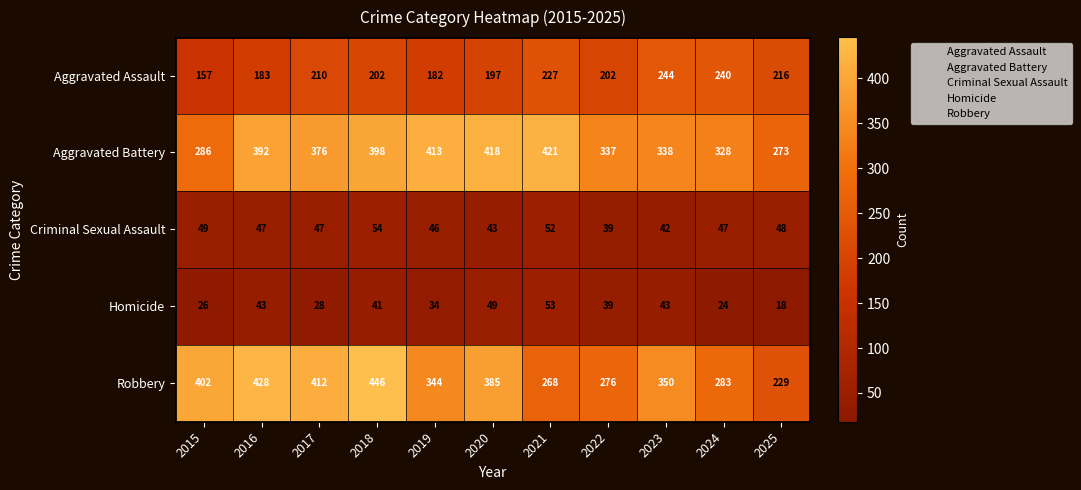

Which series changed the most between 2016 and 2020?

Robbery